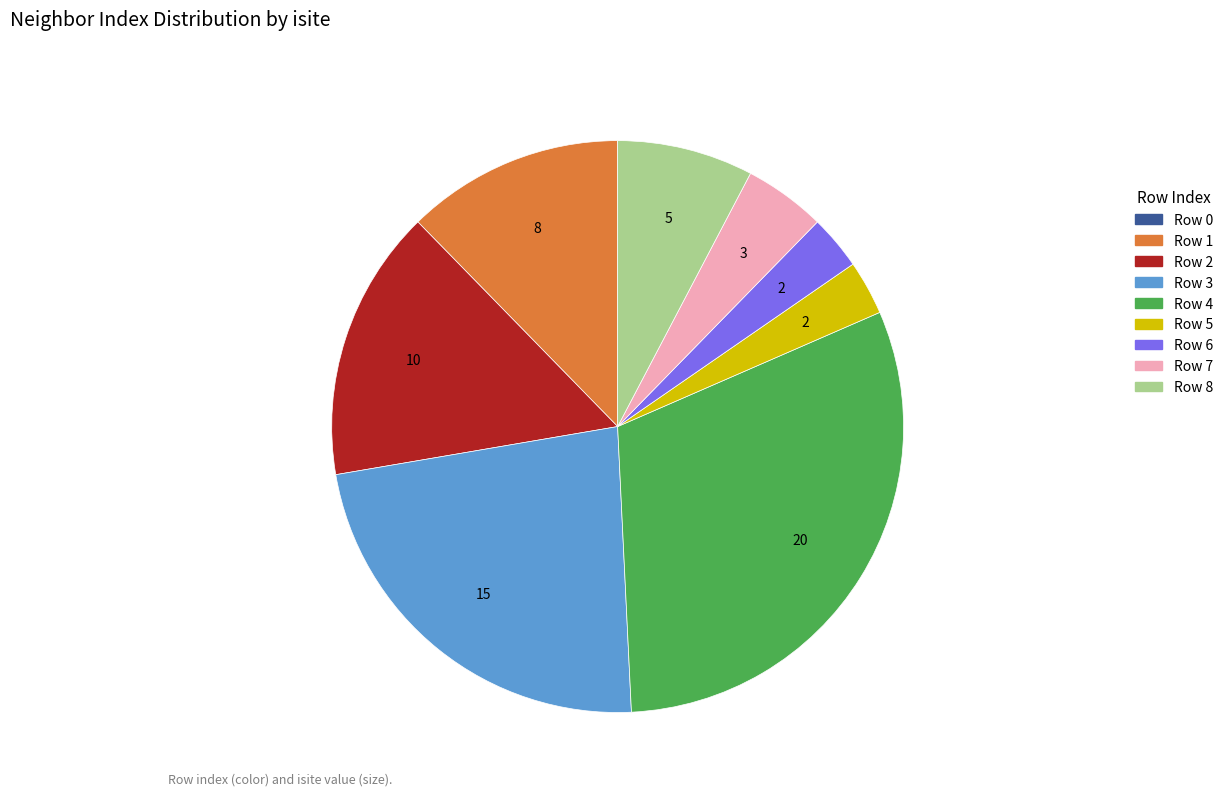

Is there a majority slice in this chart?

No